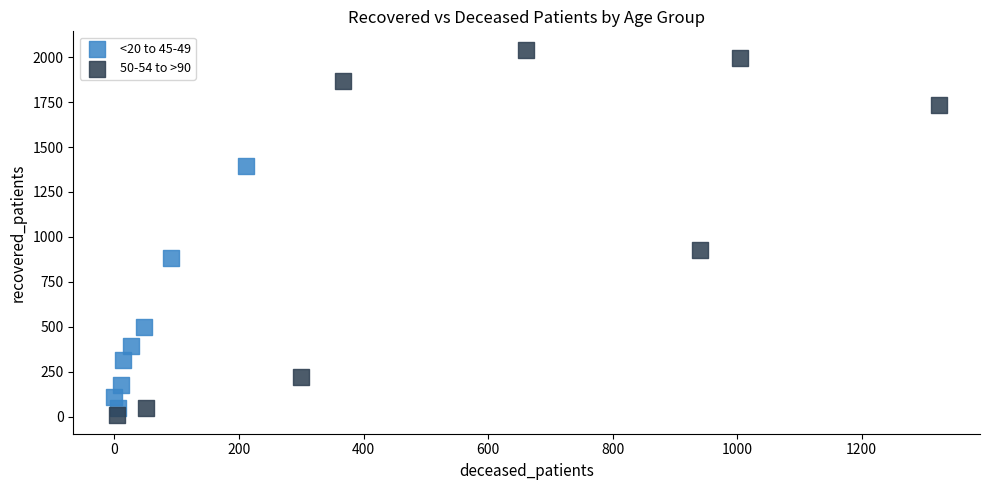

Which series contains the highest Y value?

50-54 to >90